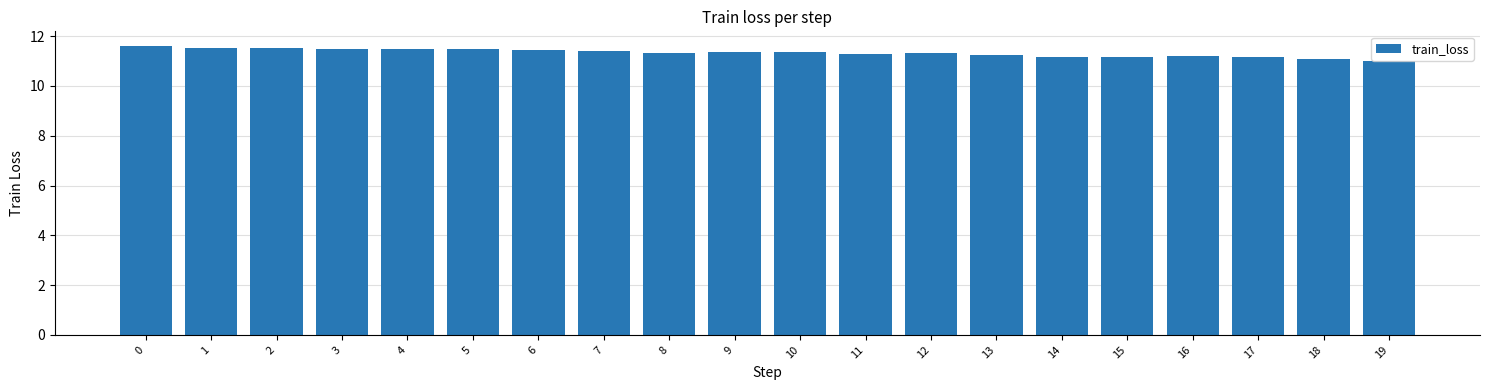

What is the greatest value displayed?

11.6